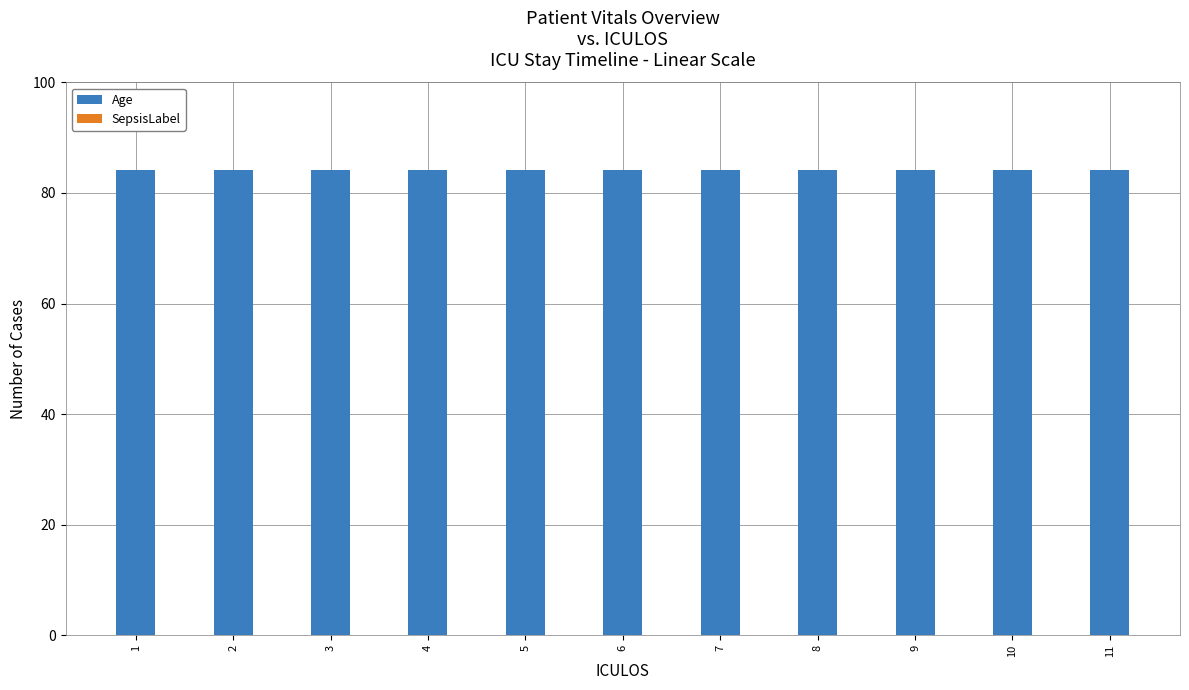

Which series has the widest spread of values?

Age